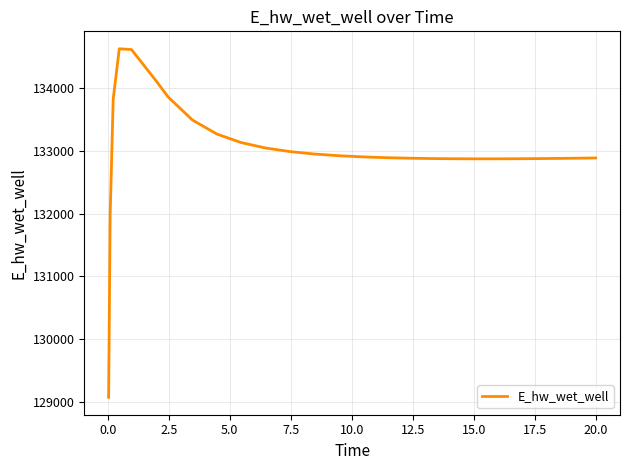

What is the minimum value shown in the chart?

129070.3